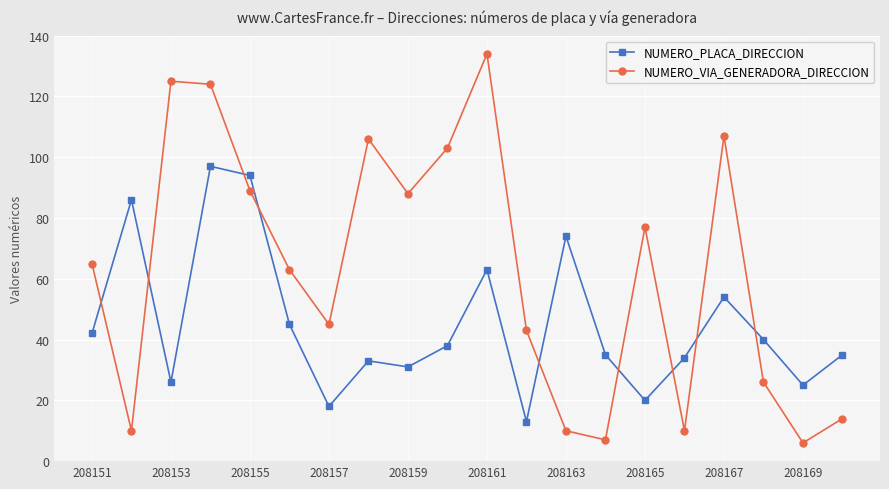

True or false: NUMERO_PLACA_DIRECCION has more than 1 points higher than both neighbors.

True